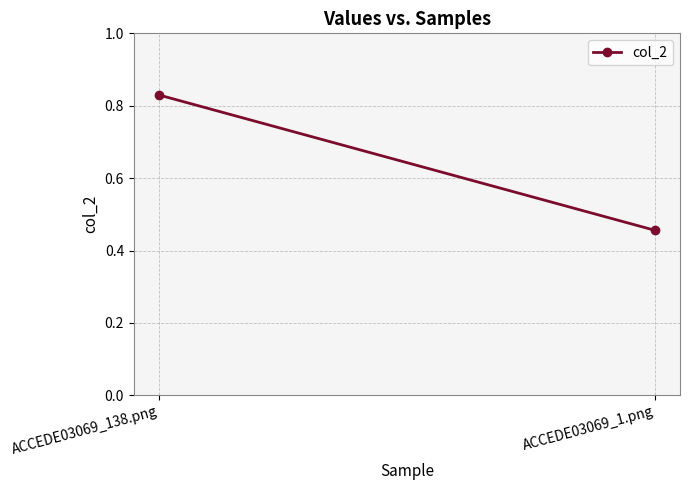

What position from the right is ACCEDE03069_138.png?

2